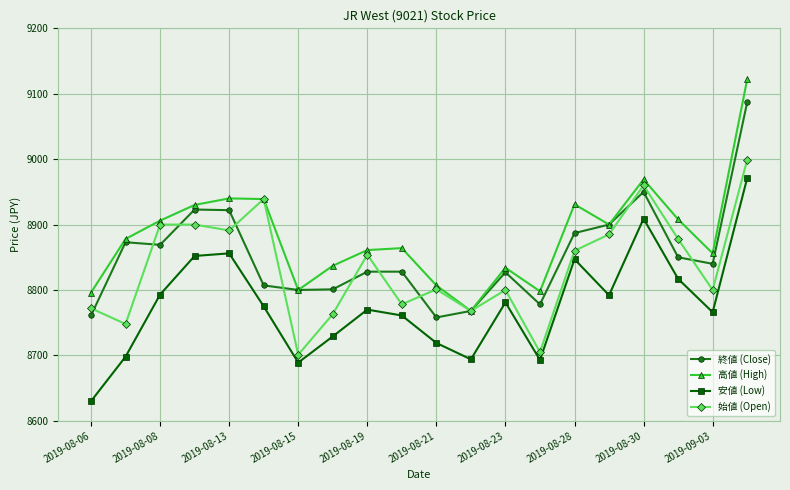

Count the number of data series in this chart.

4